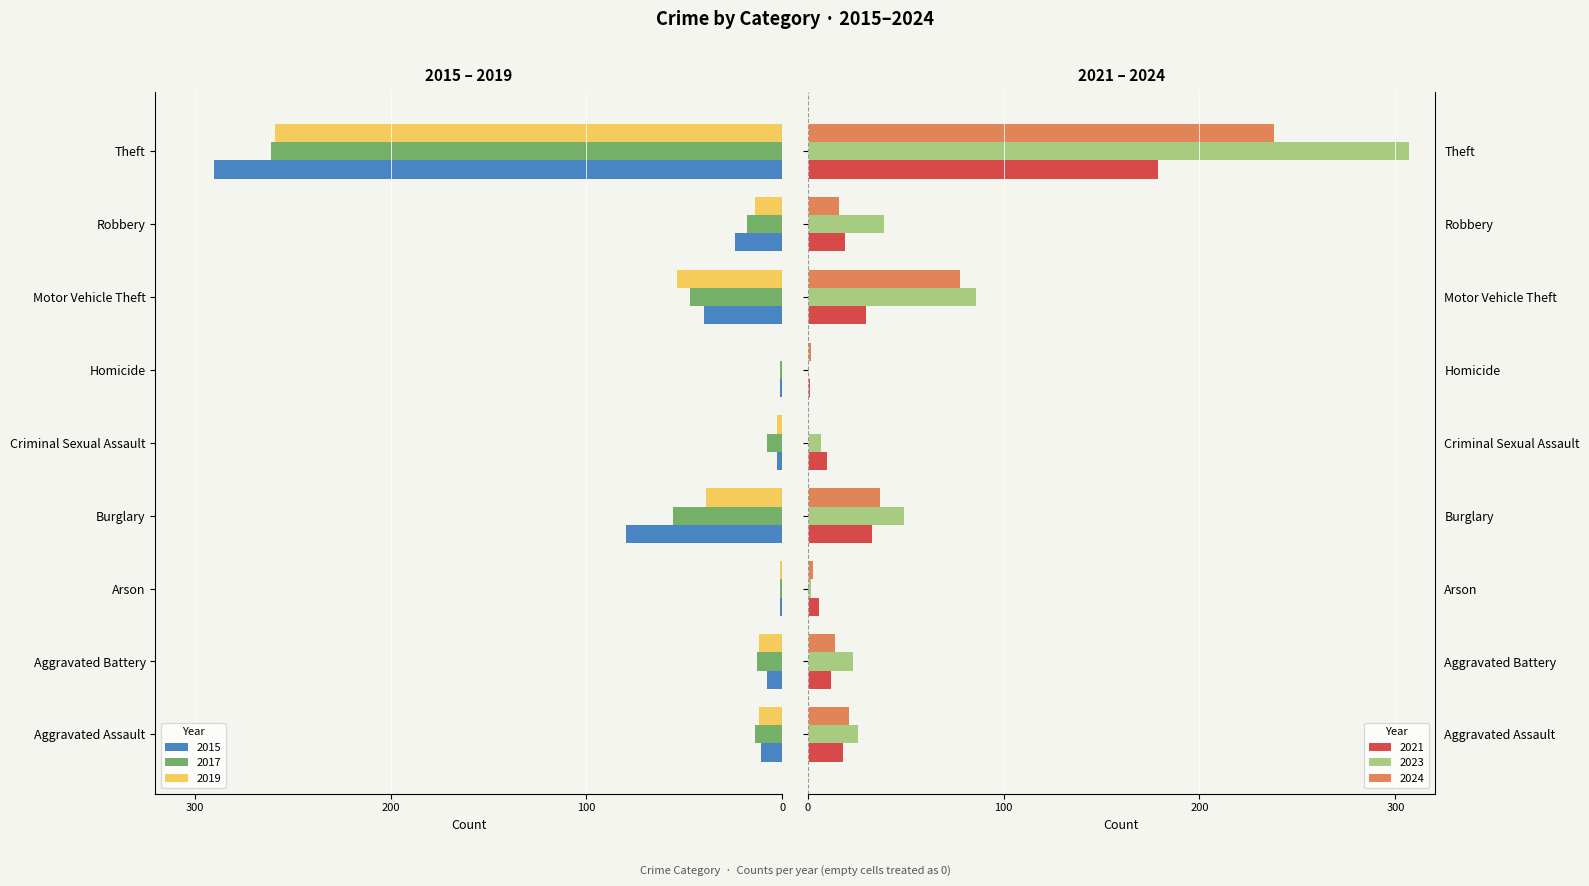

The value of 2021 at Arson is 6. True or false?

True